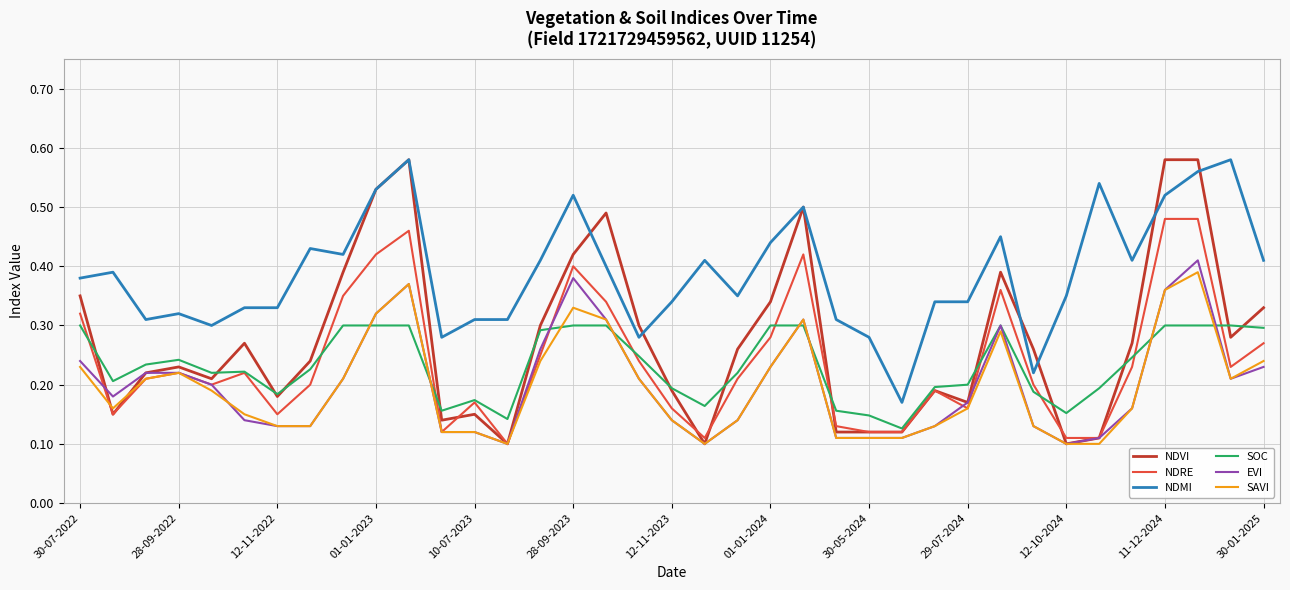

Which series has the largest total across all categories?

NDMI